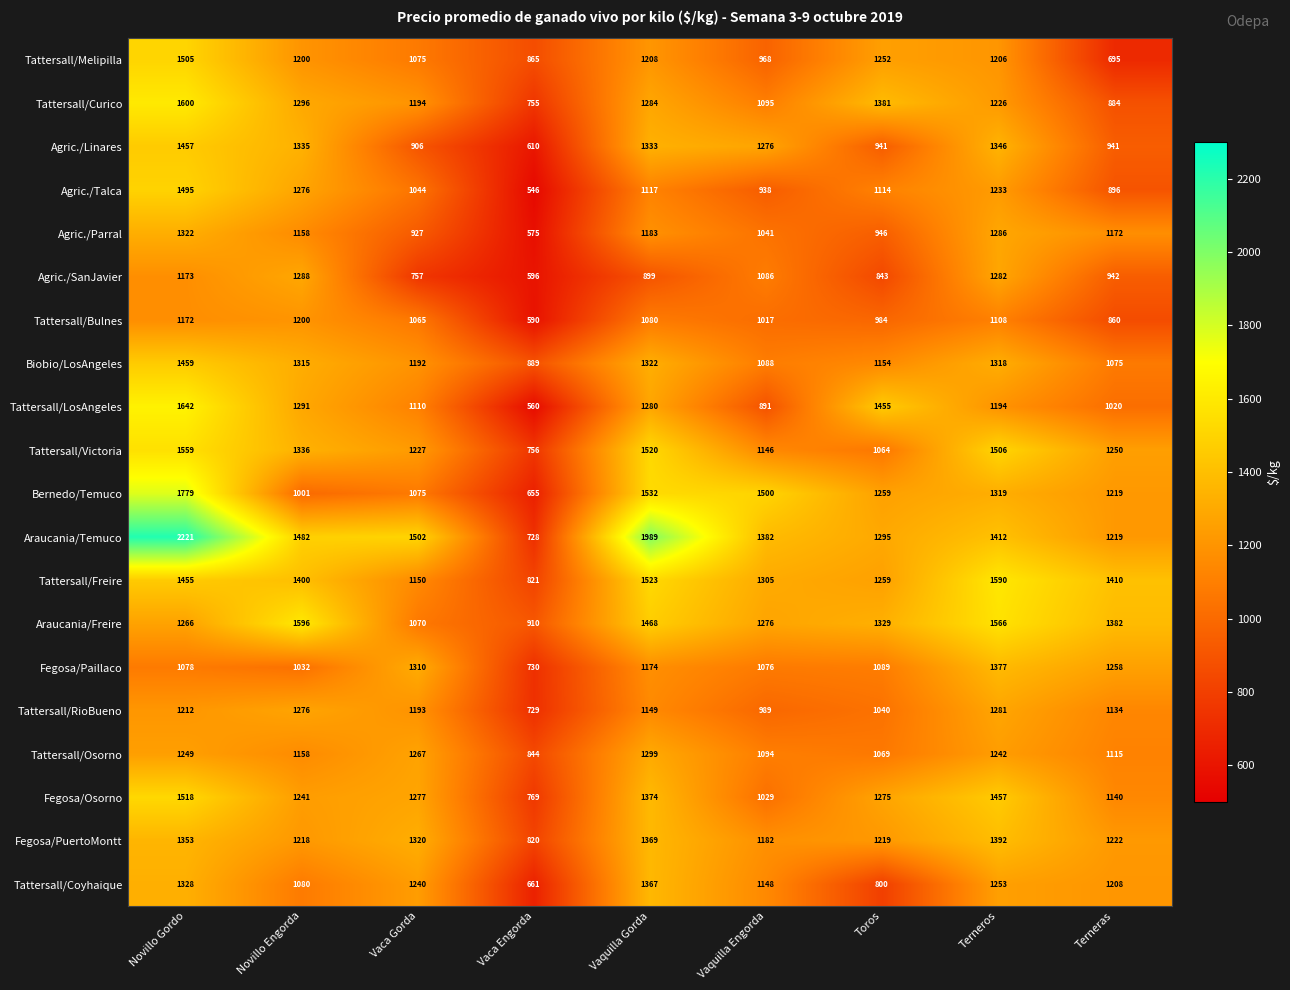

What is the difference between the Bernedo/Temuco values at Vaquilla Engorda and Novillo Engorda?

499